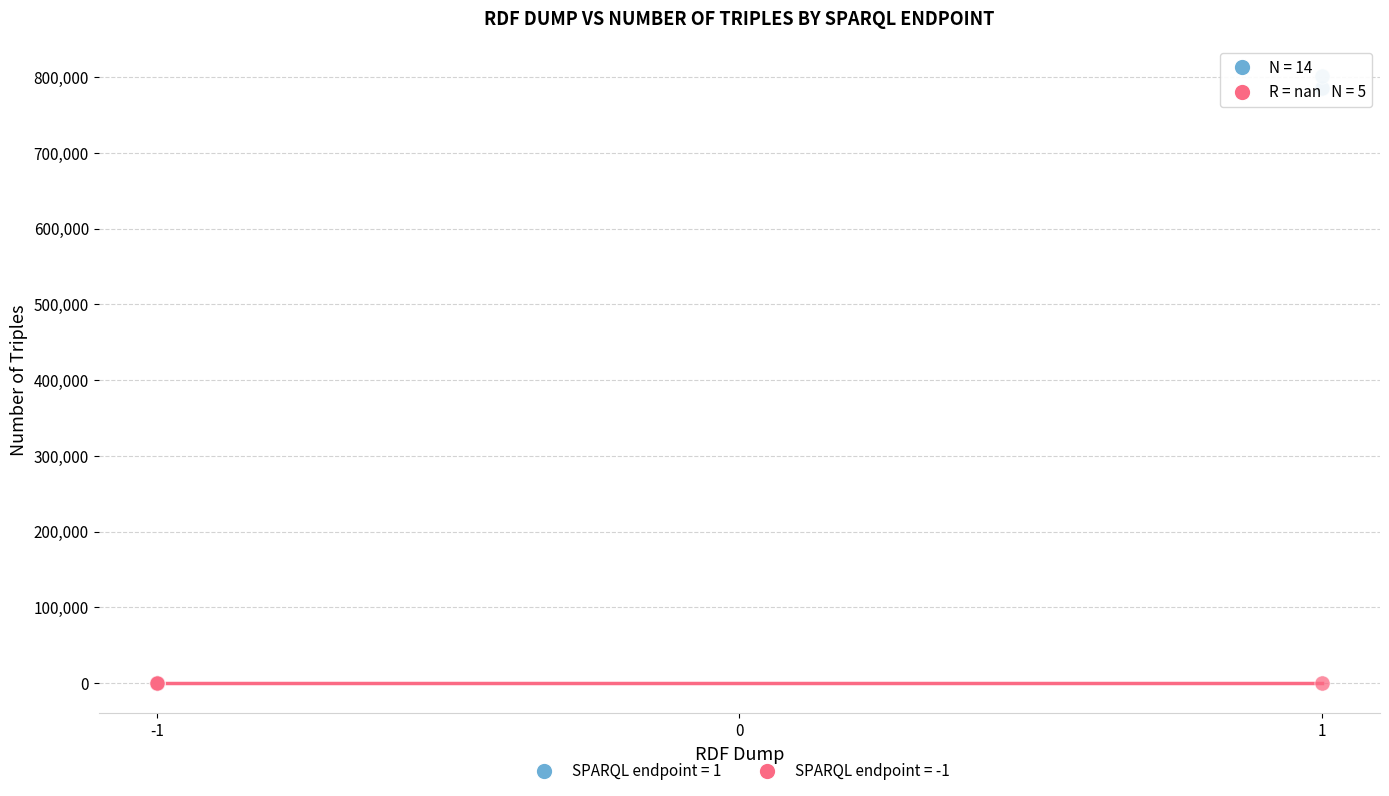

What are all the series names shown in the legend?

SPARQL endpoint = 1, SPARQL endpoint = -1